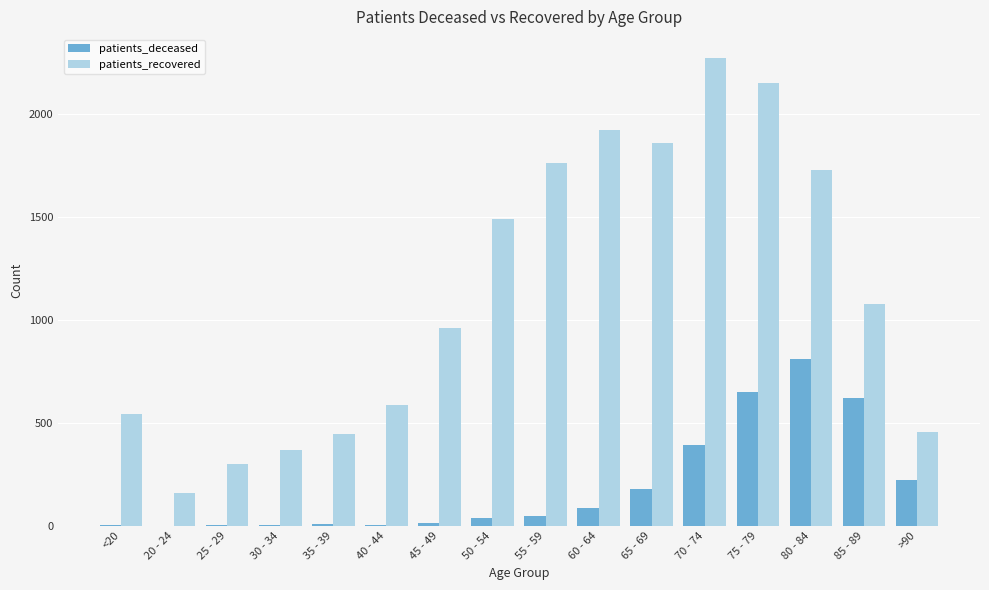

Is it true that patients_recovered equals 1858 at 65 - 69?

True